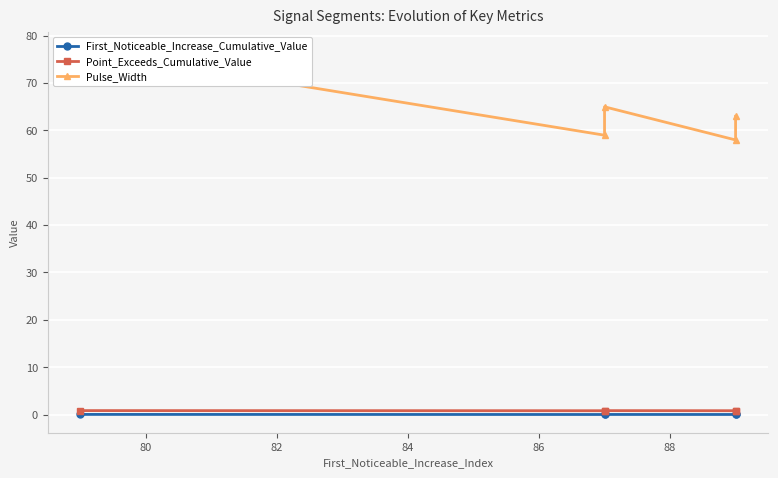

Is it true that Point_Exceeds_Cumulative_Value equals 1.1 at 80?

False